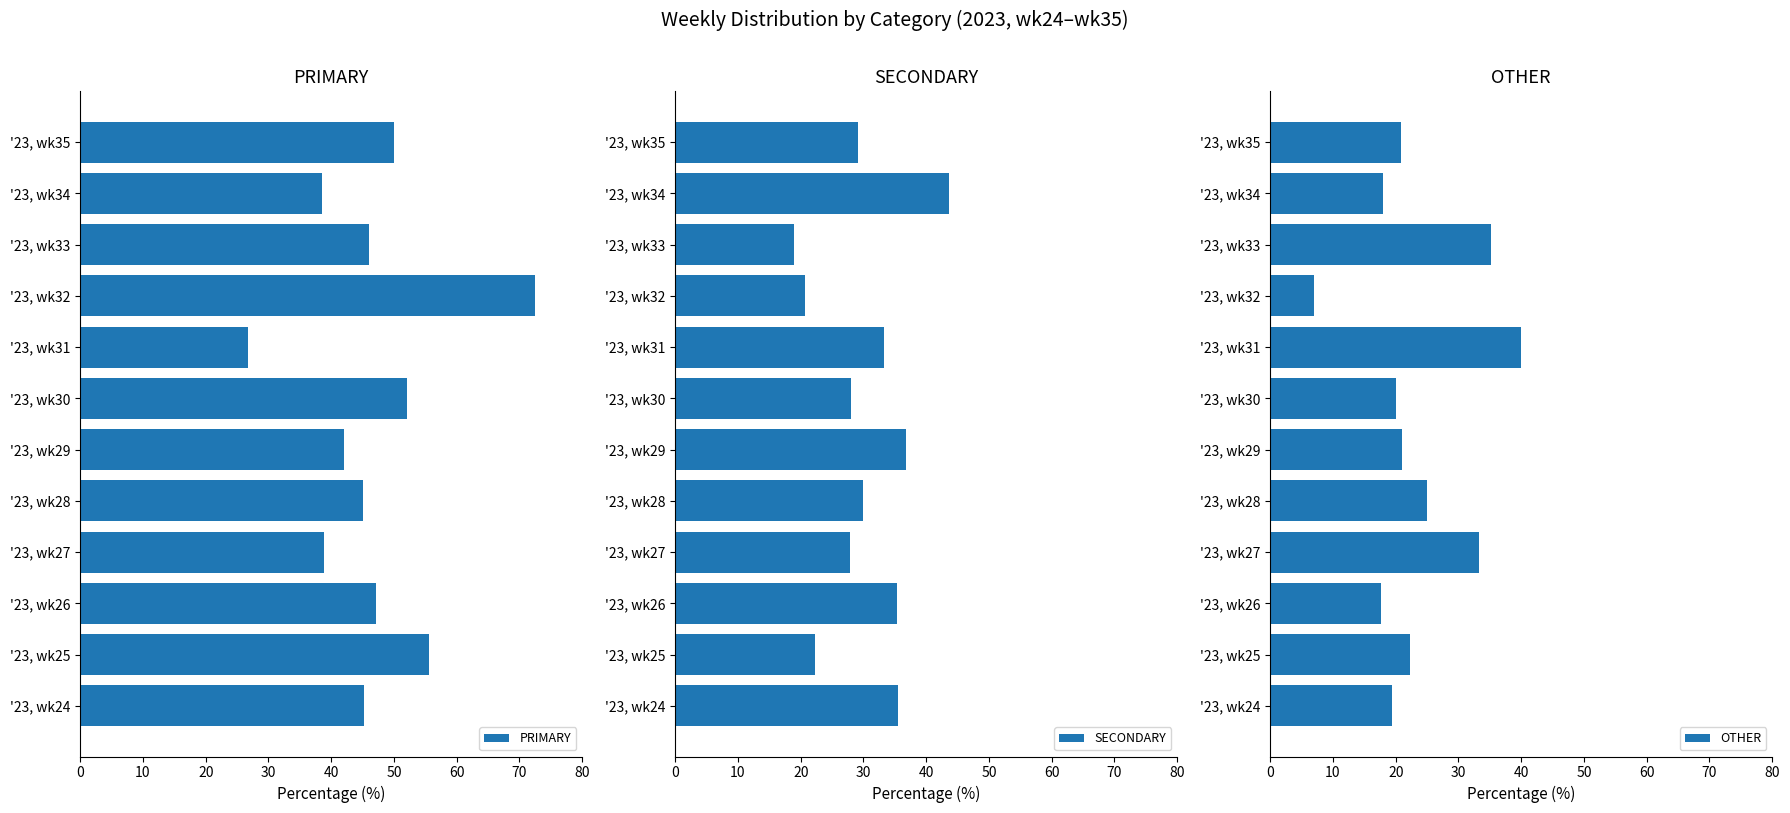

True or false: PRIMARY has a value of 45.9 at '23, wk33.

True